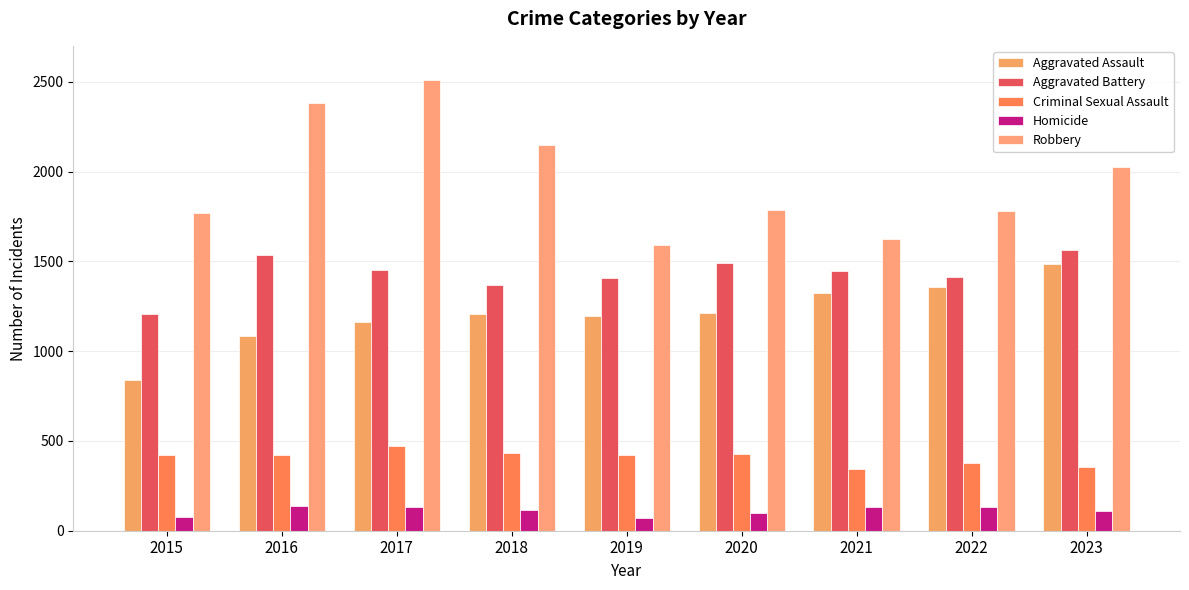

The value of Homicide at 2019 is 73. True or false?

True